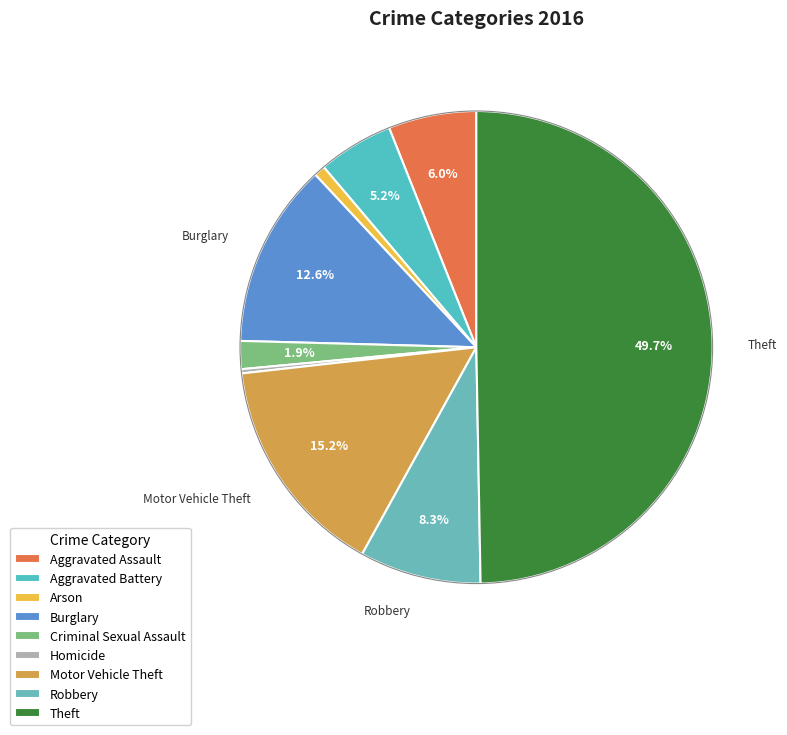

How many slices are in this pie chart?

9